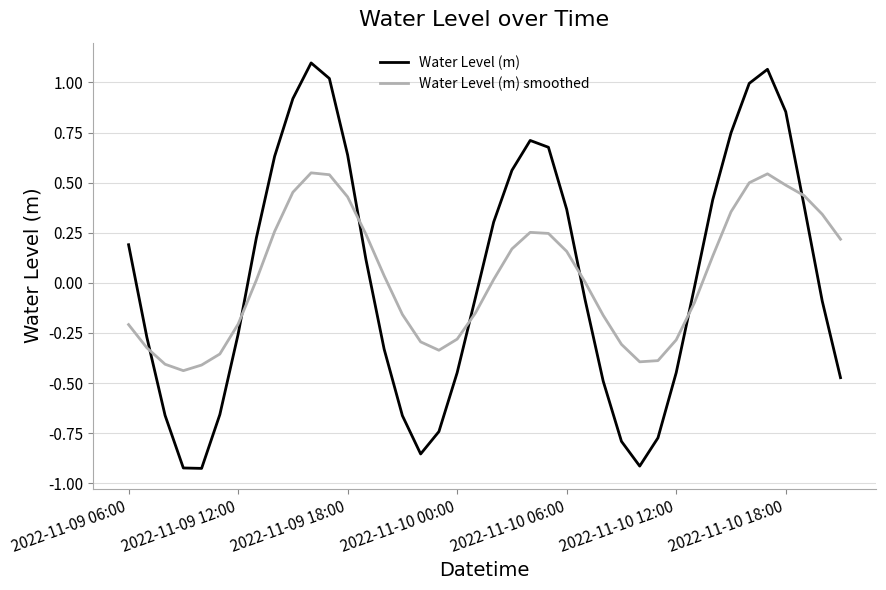

What is the difference between the maximum and minimum values in the Water Level (m) series?

2.0